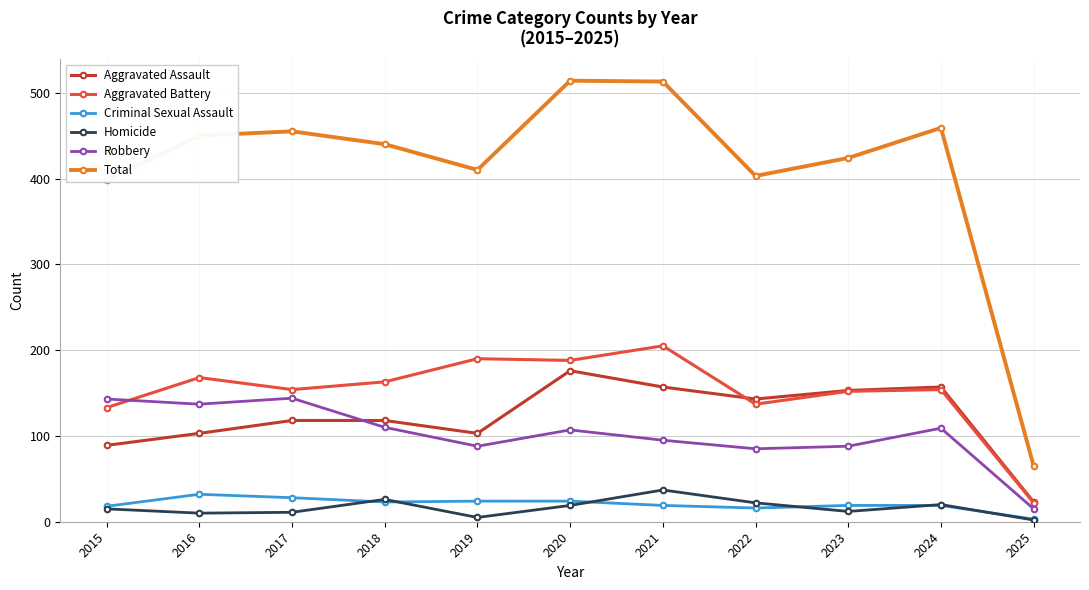

What is the value of the Criminal Sexual Assault point at the 8th from the left?

16